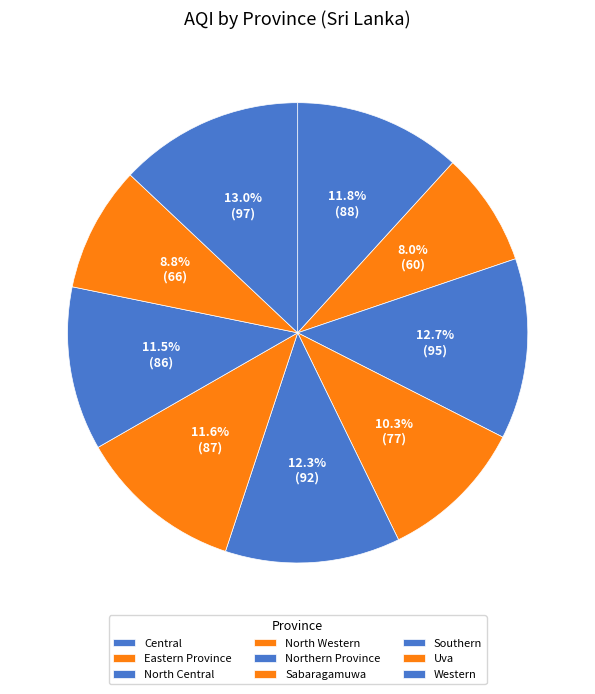

How many segments does this pie chart have?

9